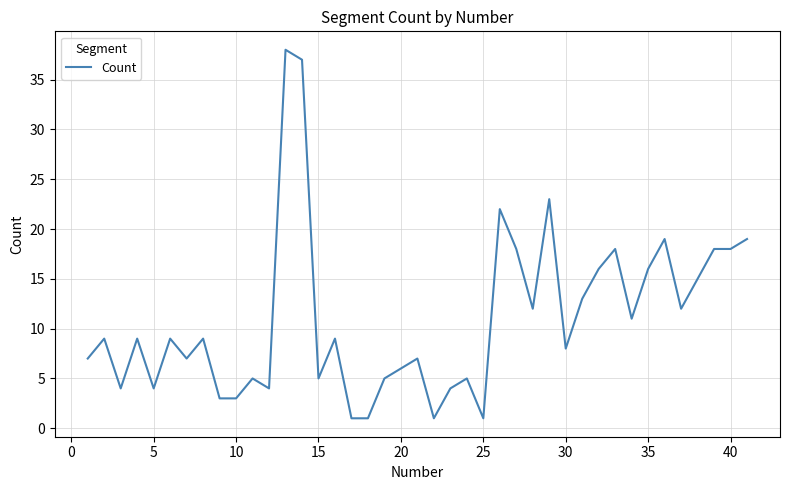

What is the maximum value shown in the chart?

38